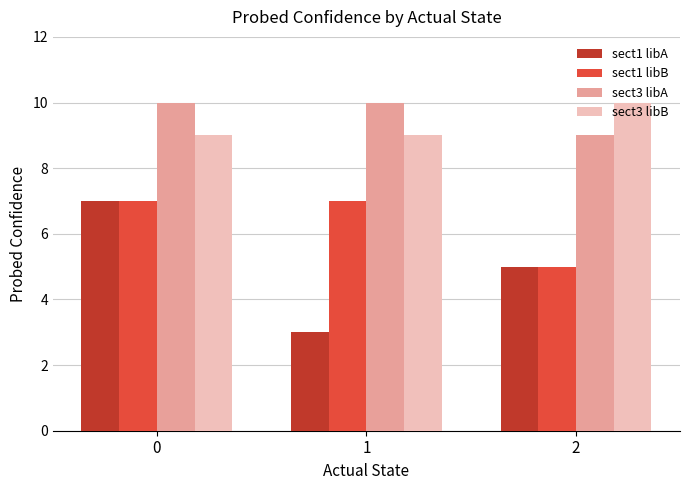

The value of sect3 libA at 1 is 10. True or false?

True